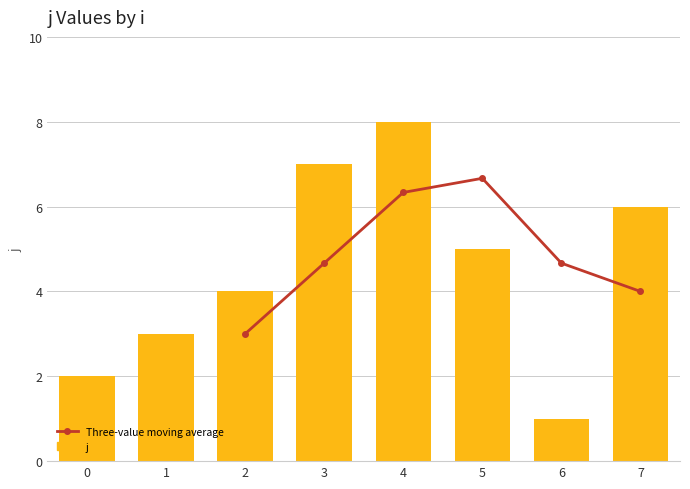

Rank the series by their average value, from highest to lowest.

Three-value moving average, j